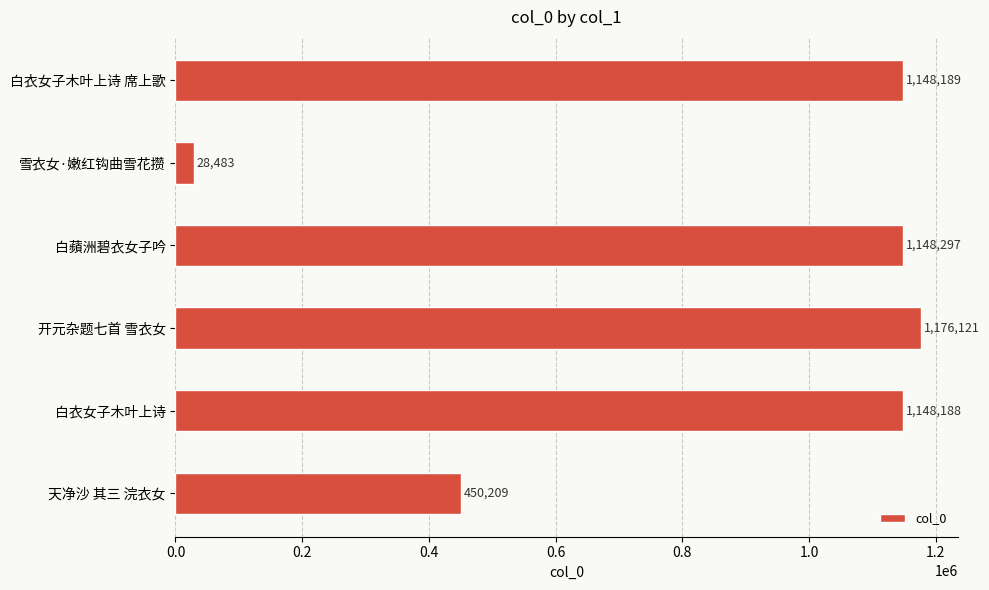

Reading top to bottom, what are all the values shown in this chart?

白衣女子木叶上诗 席上歌=1148189	雪衣女·嫩红钩曲雪花攒=28483	白蘋洲碧衣女子吟=1148297	开元杂题七首 雪衣女=1176121	白衣女子木叶上诗=1148188	天净沙 其三 浣衣女=450209